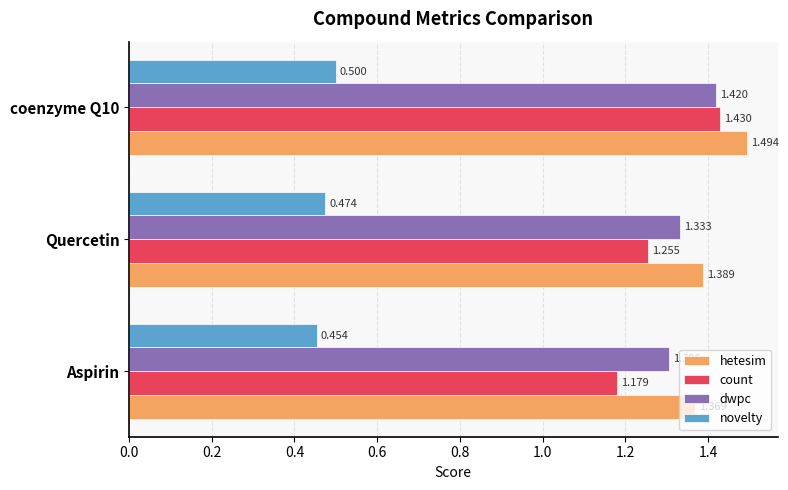

At which label does dwpc reach its minimum?

Aspirin